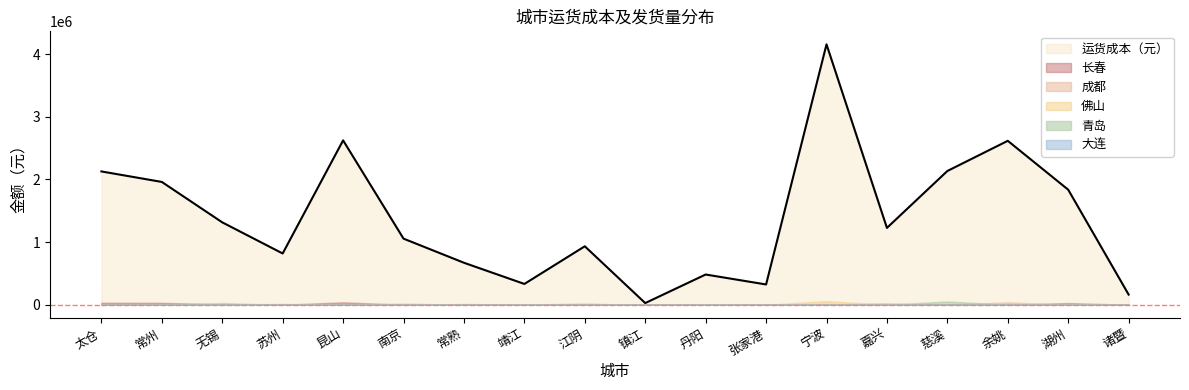

True or false: 大连 and 成都 intersect in this chart.

True